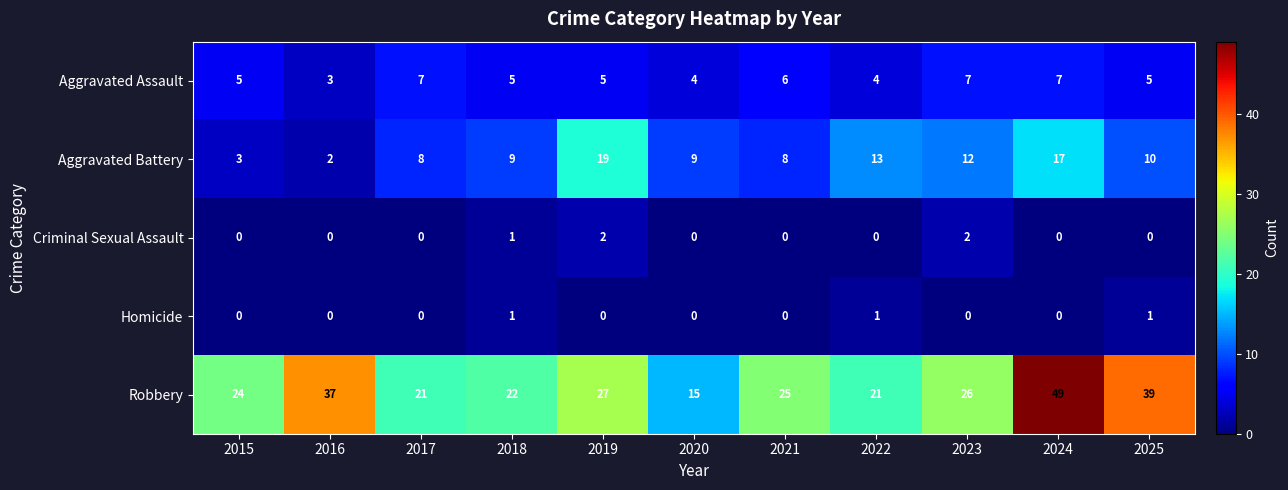

At which label does Aggravated Battery reach its minimum?

2016